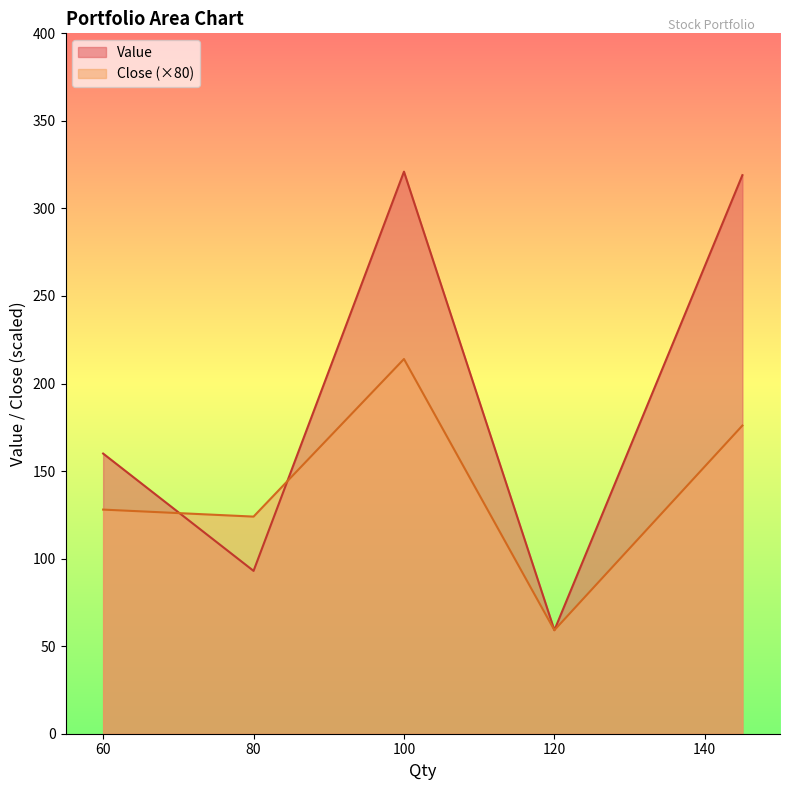

At 60, list the series in order from largest to smallest.

Value, Close (×80)